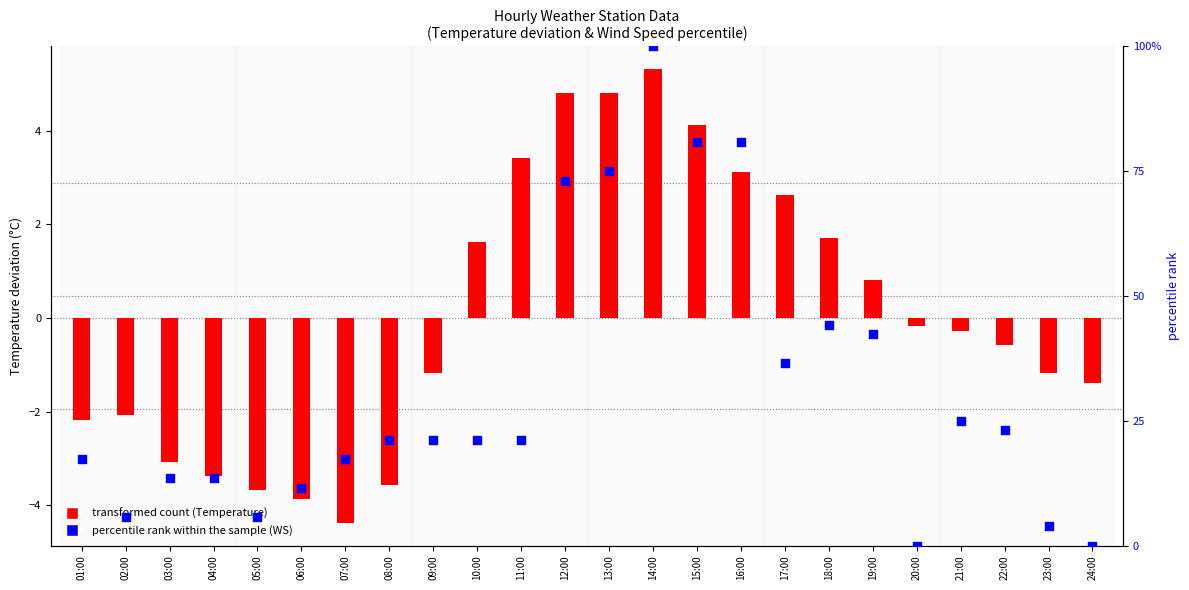

What is the total value across all series at 14:00?

105.3